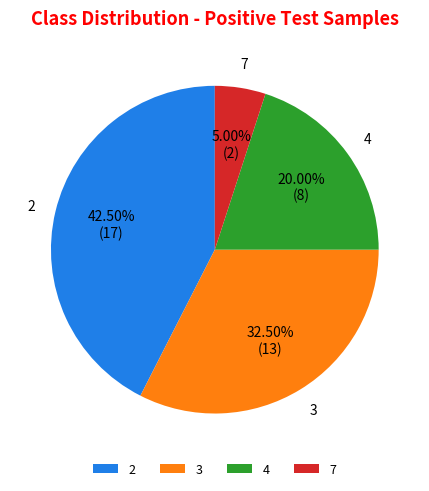

Rank the categories by value from lowest to highest.

7, 4, 3, 2